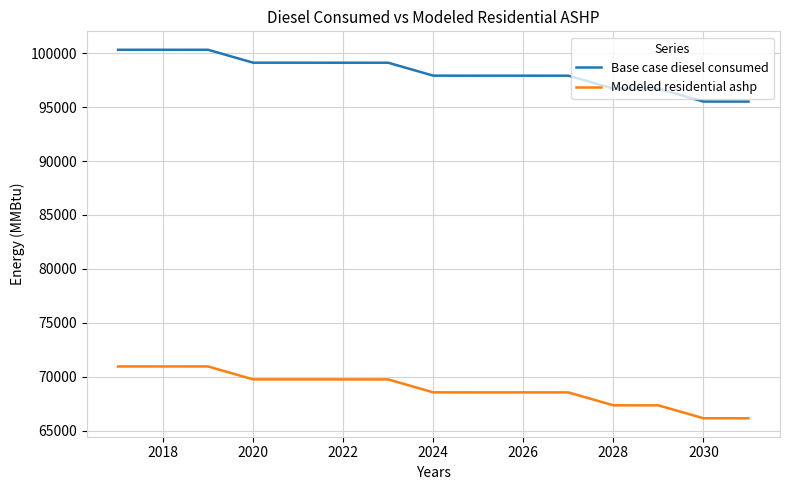

What is the difference between the second highest and second lowest values in the Base case diesel consumed series?

4800.0